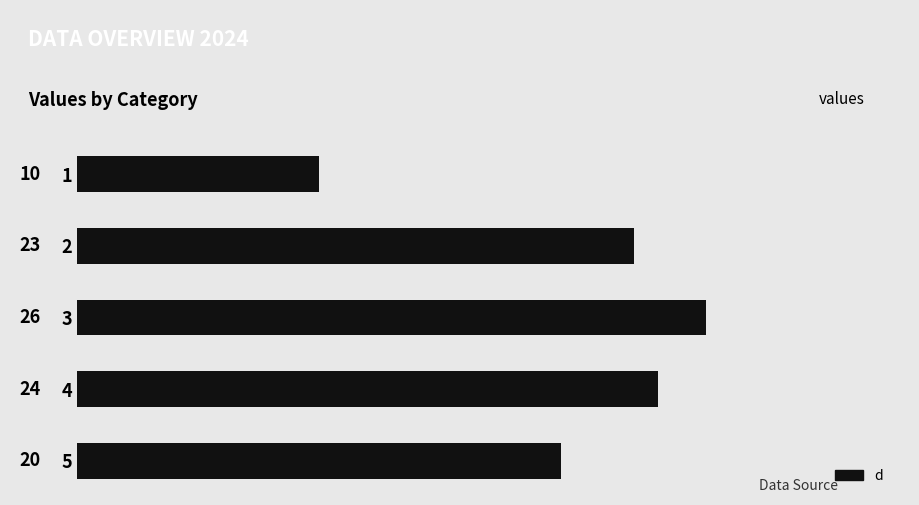

Which has a higher value, 4 or 1?

4